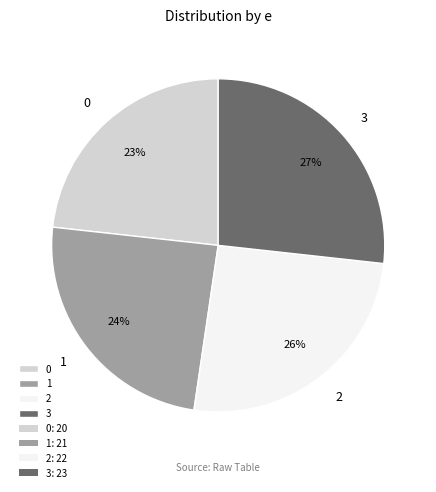

What is the ratio of the value at 0 to the value at 1?

1.0